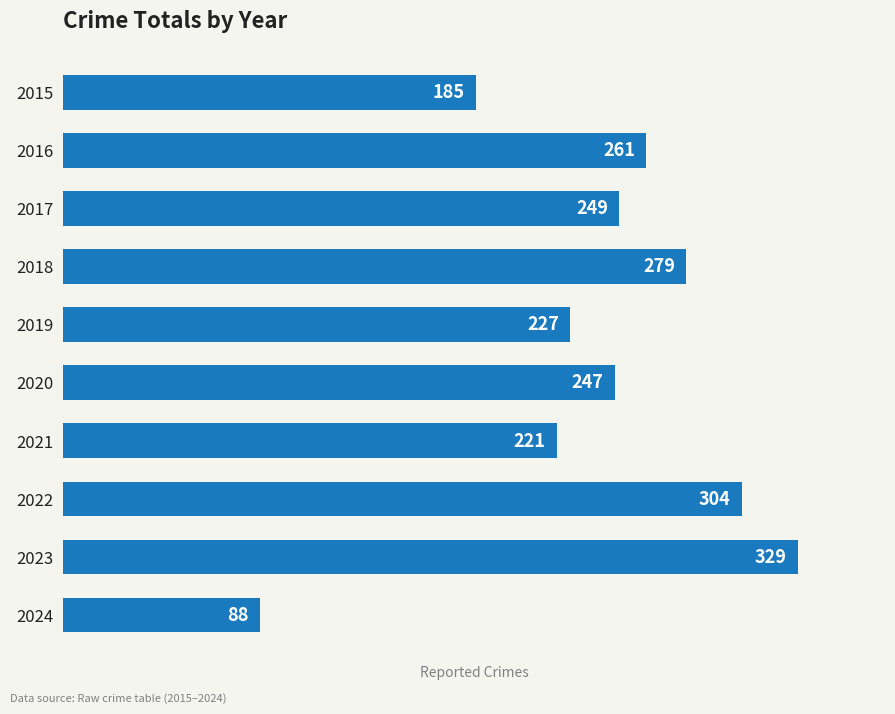

The value at 2016 is 261. True or false?

True